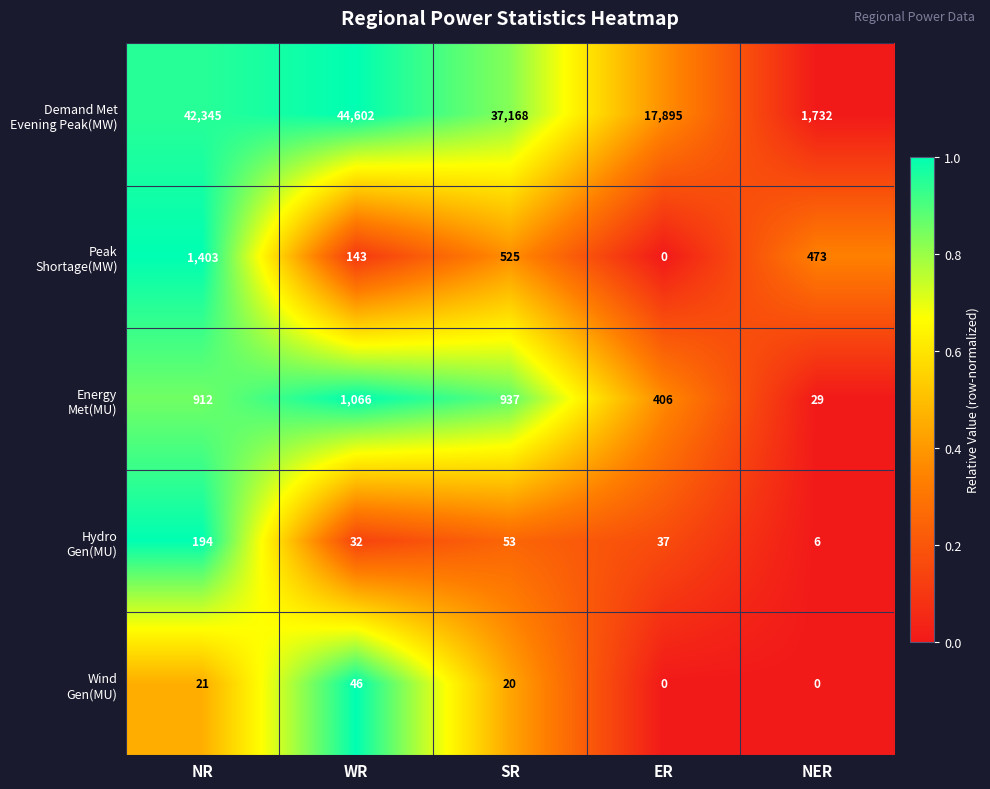

At how many categories does at least one series exceed 3103?

4